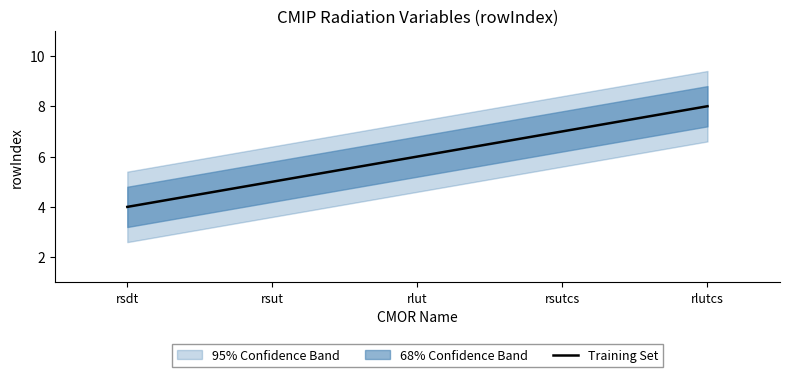

Does the chart display data point markers on the line(s)?

No